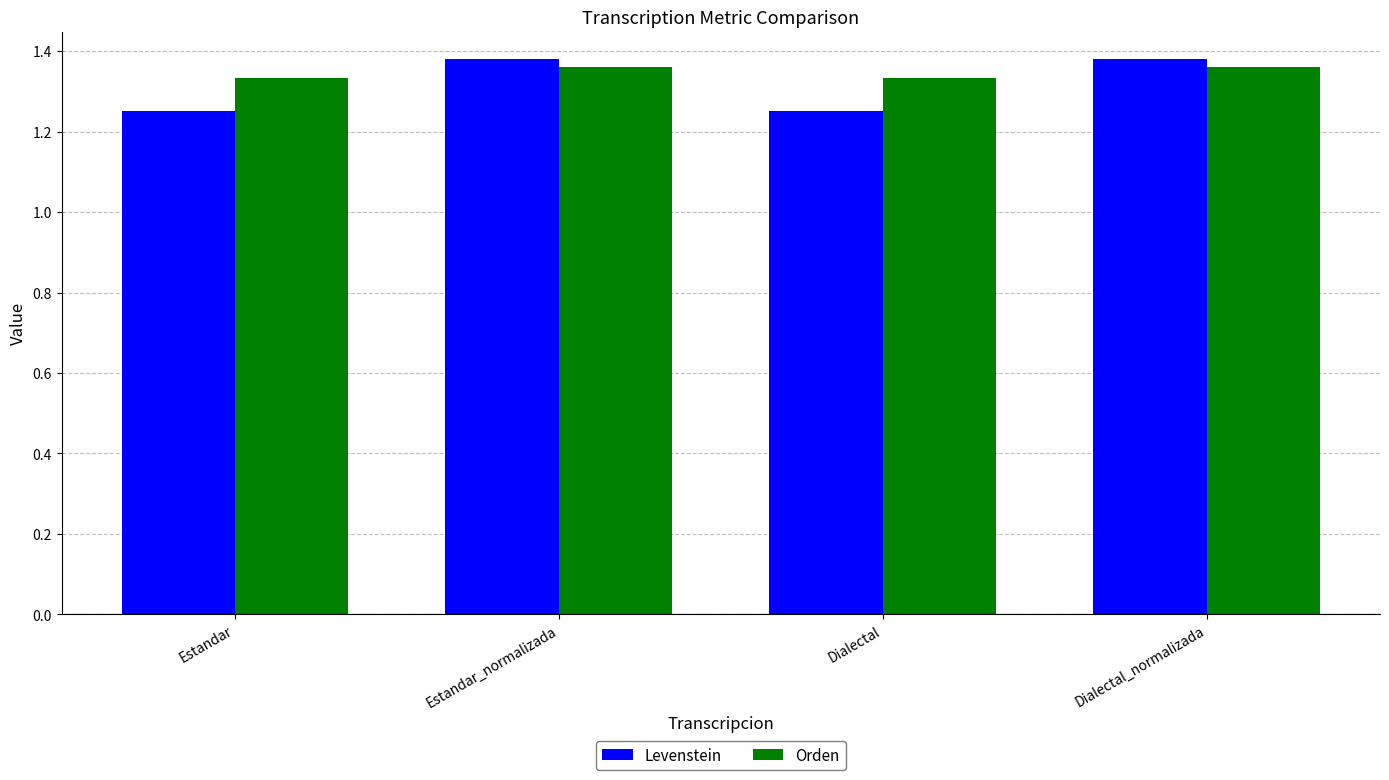

Count the number of categories in the chart.

4